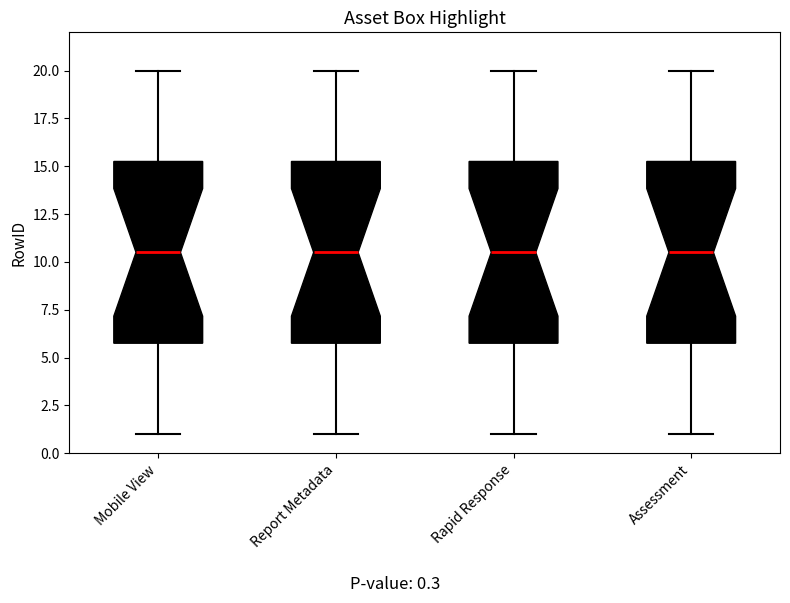

Reading left to right, read every box against the y-axis: the position of its median line, the range the box covers, and the ends of its whiskers. The values are not printed on the chart, so give them approximately, as read against the axis.

Mobile View: median 10.5, box 6.0 to 15.5, whiskers 1.0 to 20.0
Report Metadata: median 10.5, box 6.0 to 15.5, whiskers 1.0 to 20.0
Rapid Response: median 10.5, box 6.0 to 15.5, whiskers 1.0 to 20.0
Assessment: median 10.5, box 6.0 to 15.5, whiskers 1.0 to 20.0